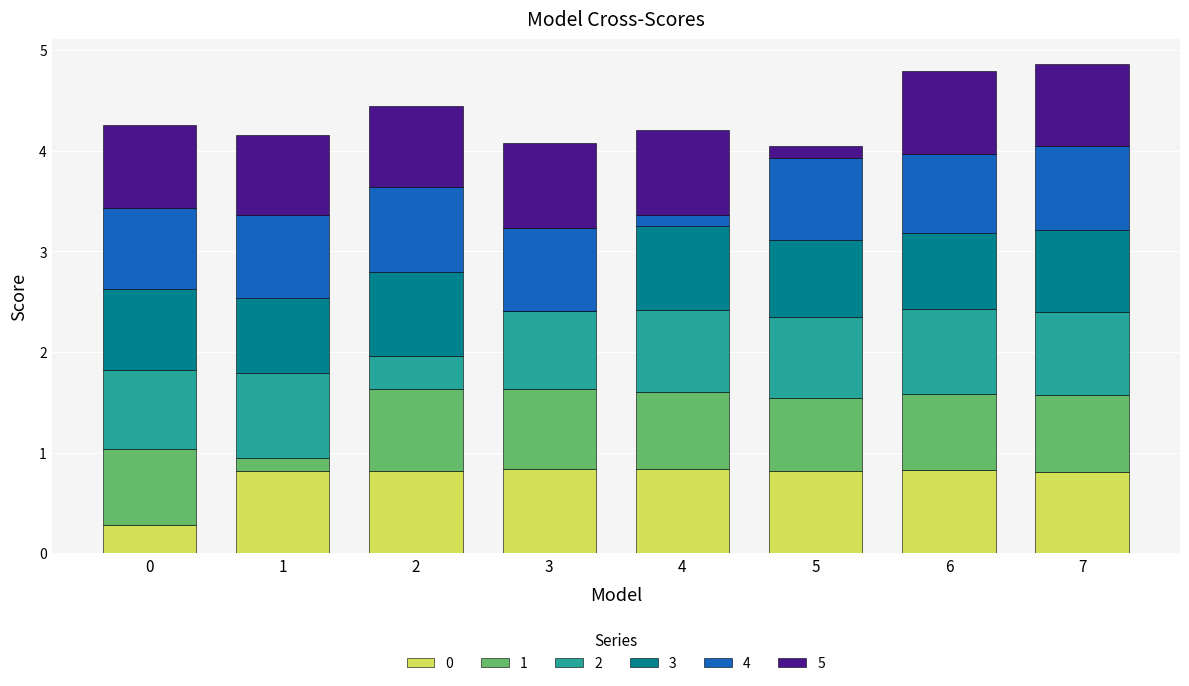

What is the maximum value for 0?

0.8